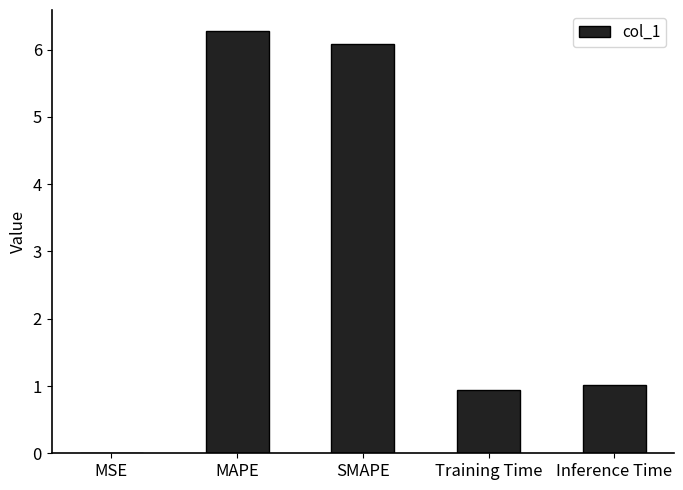

Between MSE and MAPE, which is larger?

MAPE